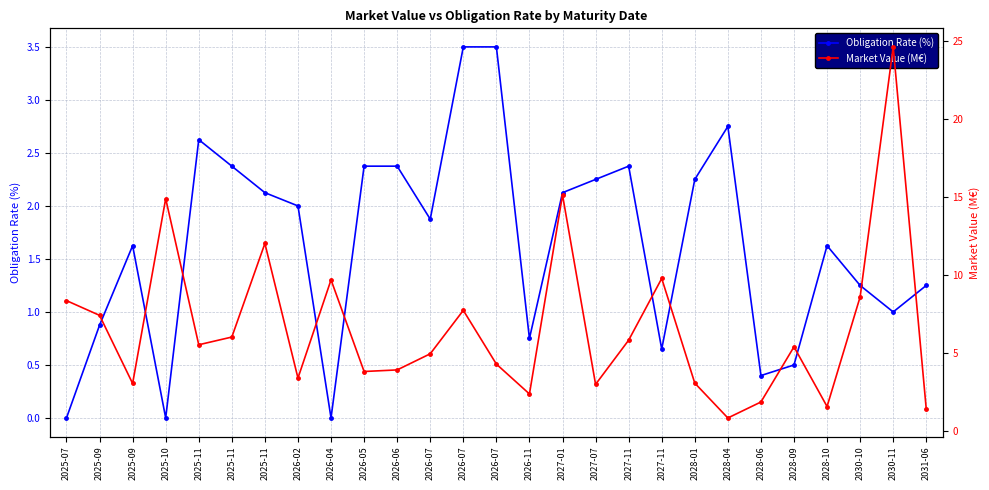

Rank the series by their average value, from highest to lowest.

Market Value (M€), Obligation Rate (%)